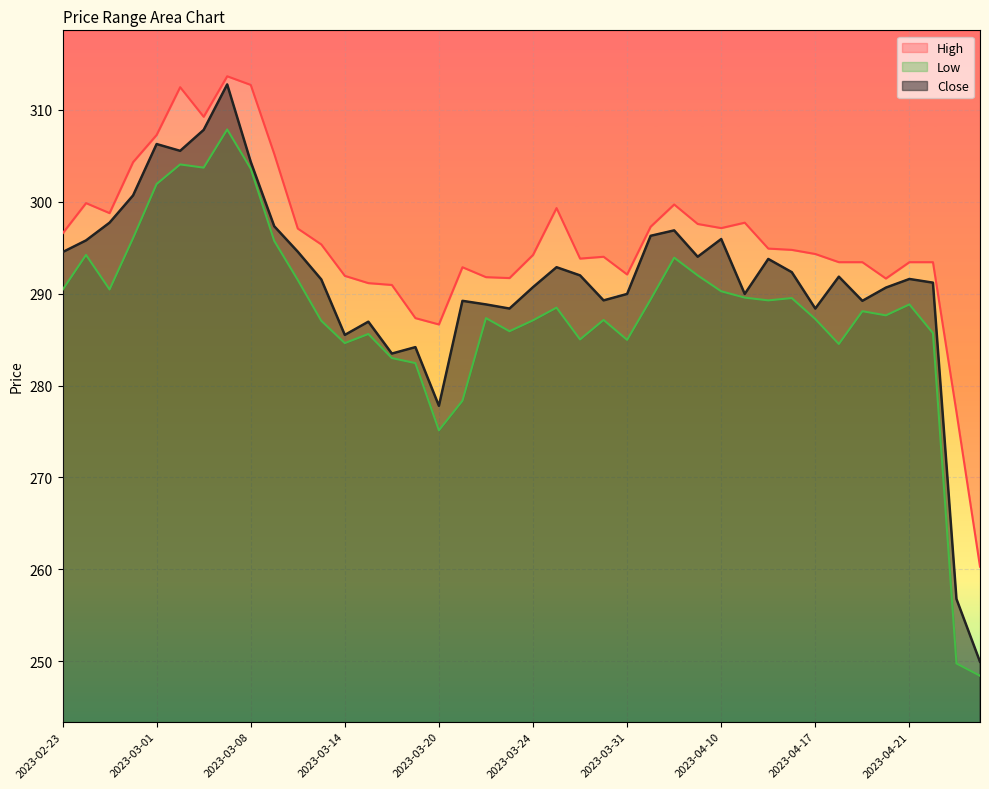

What is the difference between the highest and lowest values at 2023-03-22?

4.5